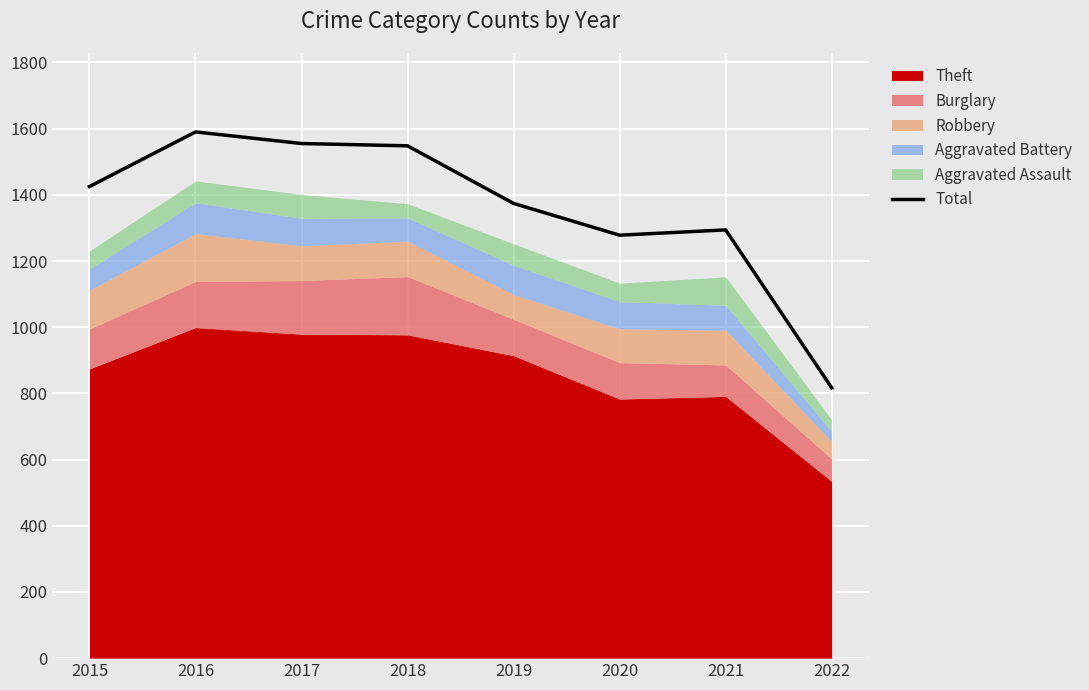

What is the difference between the maximum and second lowest values?

312